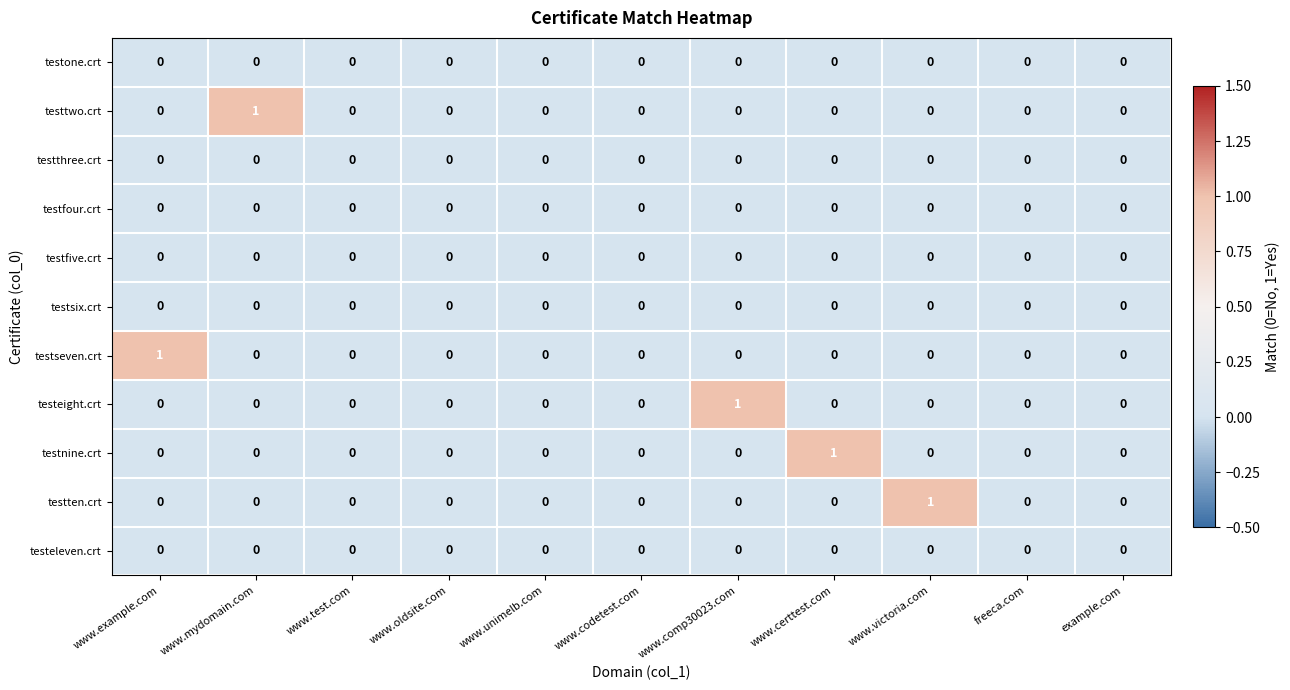

Between www.example.com and www.test.com, which series saw the biggest shift?

testseven.crt